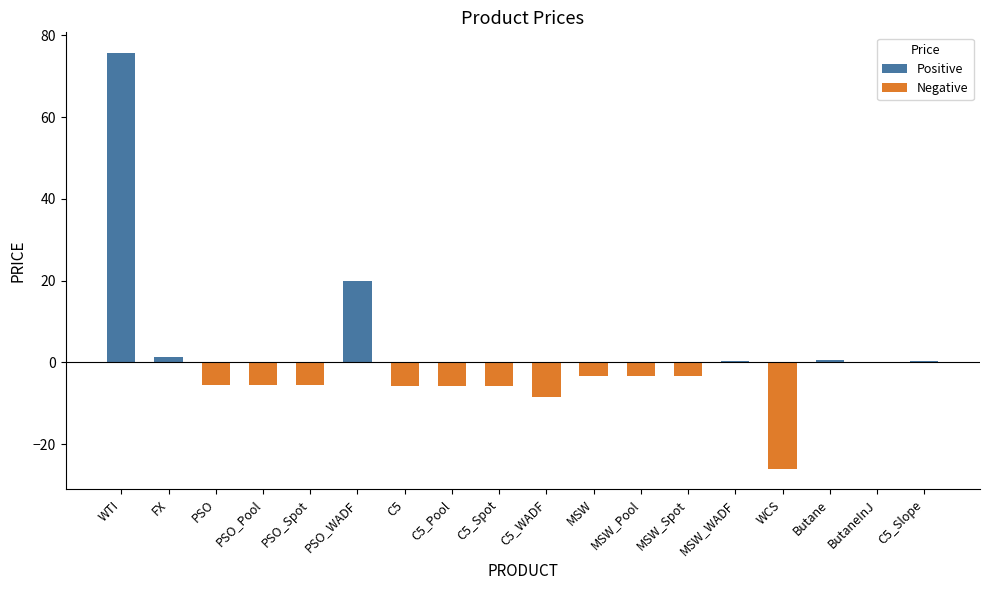

Between Butane and MSW_WADF, which is larger?

Butane